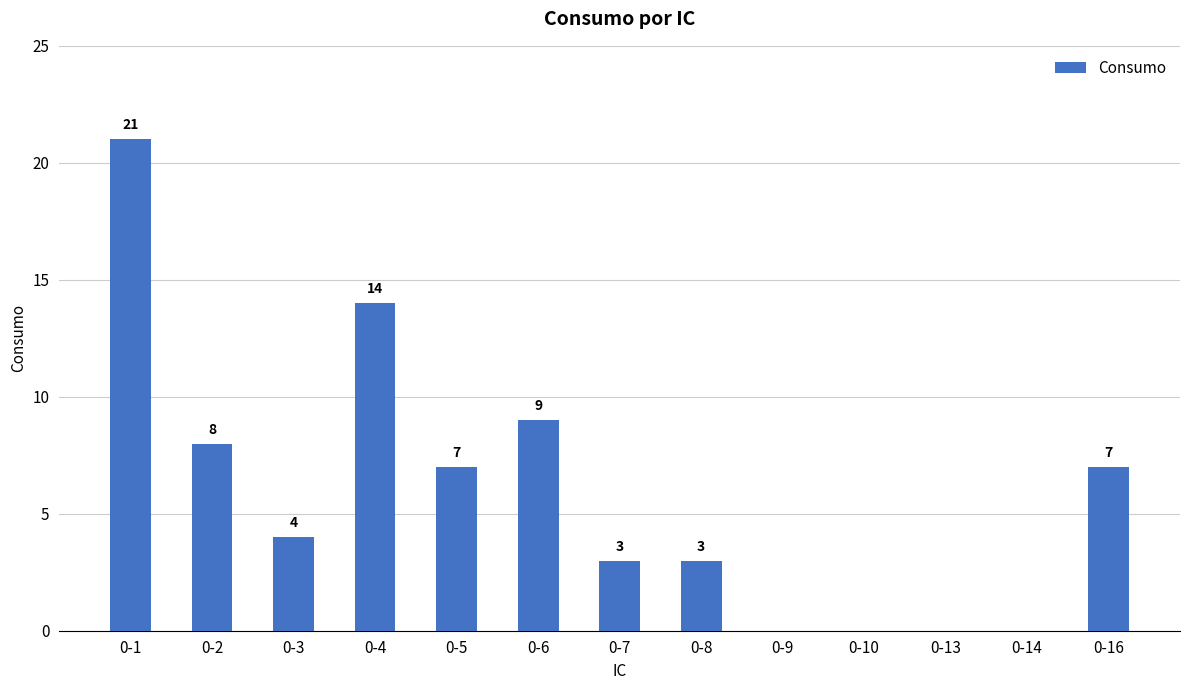

How many positive values are there?

9